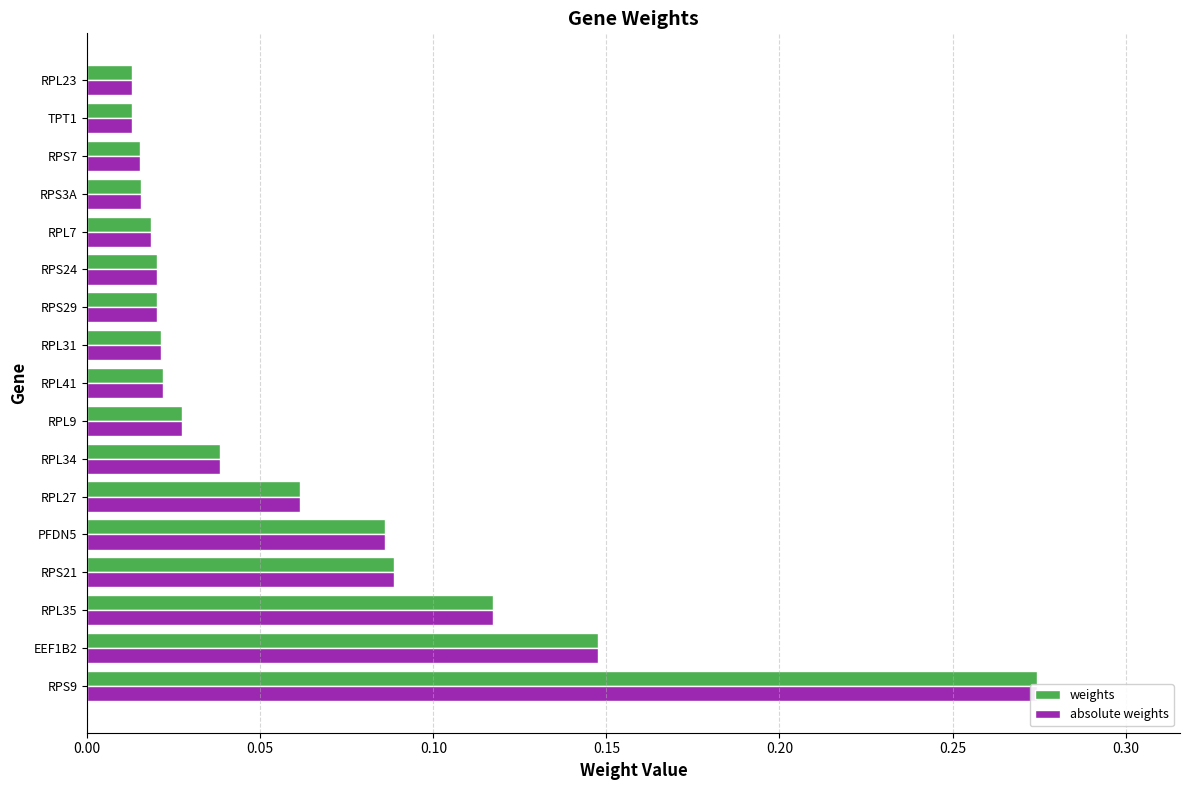

How many groups of bars are there?

17